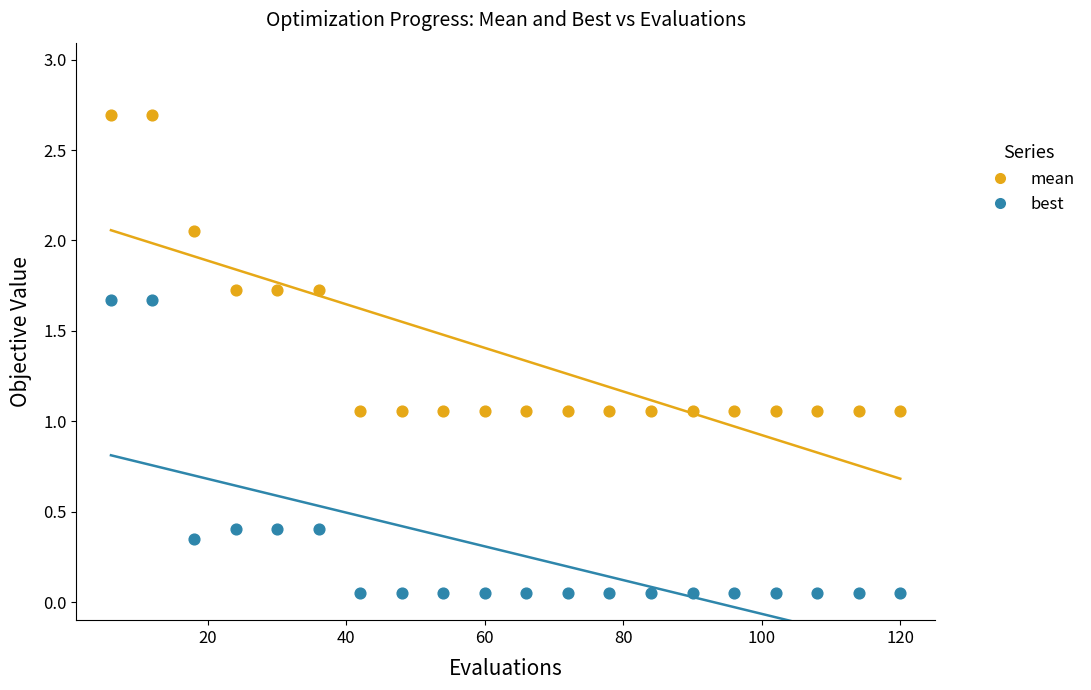

Which series has the largest Y range (max minus min)?

mean